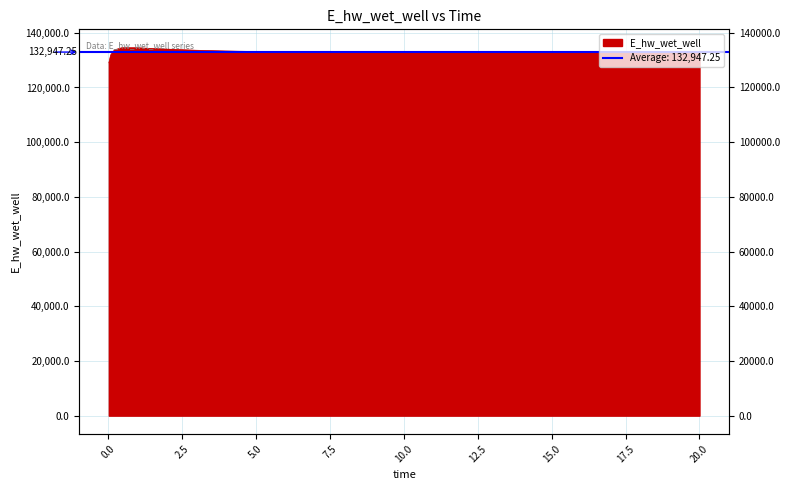

What is the minimum value shown in the chart?

129036.7